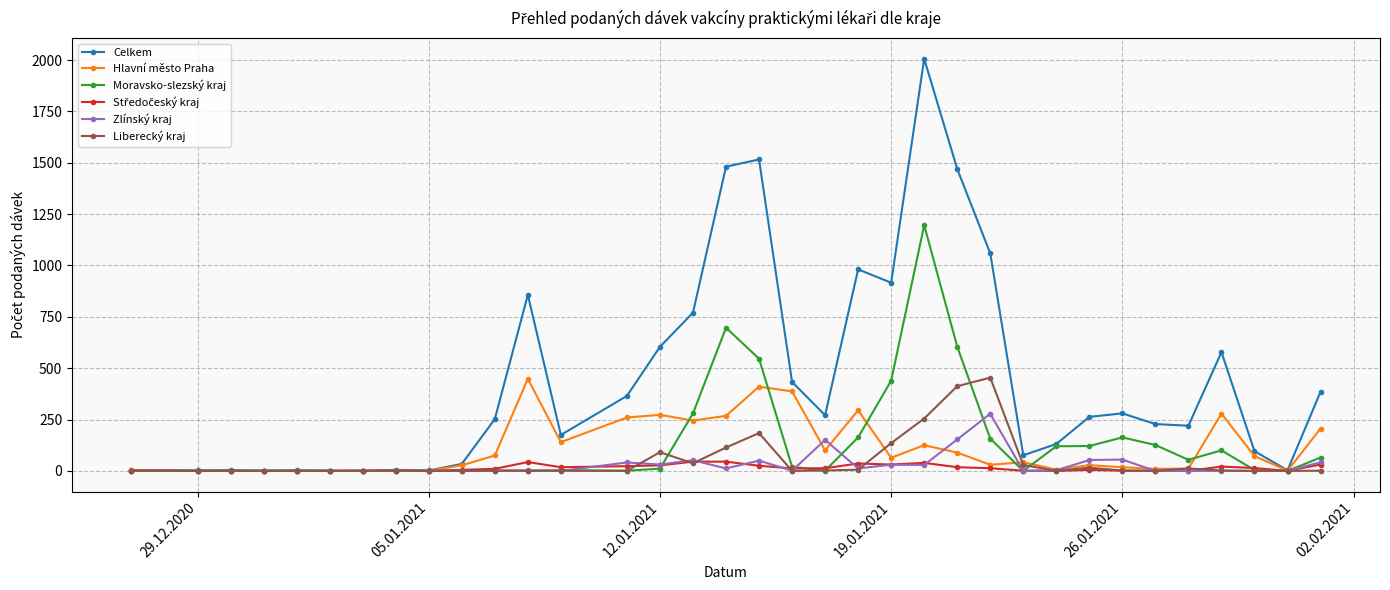

How many series are shown in this chart?

6